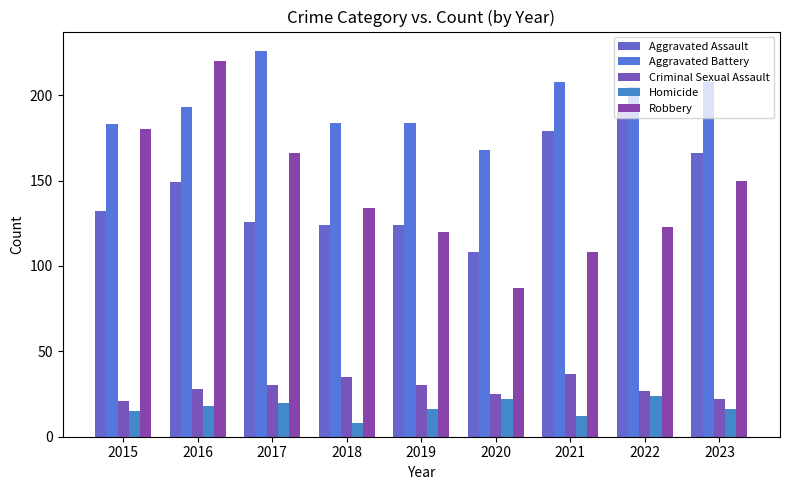

Reading left to right, what are all the values shown in this chart?

Aggravated Assault: 2015=132	2016=149	2017=126	2018=124	2019=124	2020=108	2021=179	2022=190	2023=166
Aggravated Battery: 2015=183	2016=193	2017=226	2018=184	2019=184	2020=168	2021=208	2022=205	2023=208
Criminal Sexual Assault: 2015=21	2016=28	2017=30	2018=35	2019=30	2020=25	2021=37	2022=27	2023=22
Homicide: 2015=15	2016=18	2017=20	2018=8	2019=16	2020=22	2021=12	2022=24	2023=16
Robbery: 2015=180	2016=220	2017=166	2018=134	2019=120	2020=87	2021=108	2022=123	2023=150